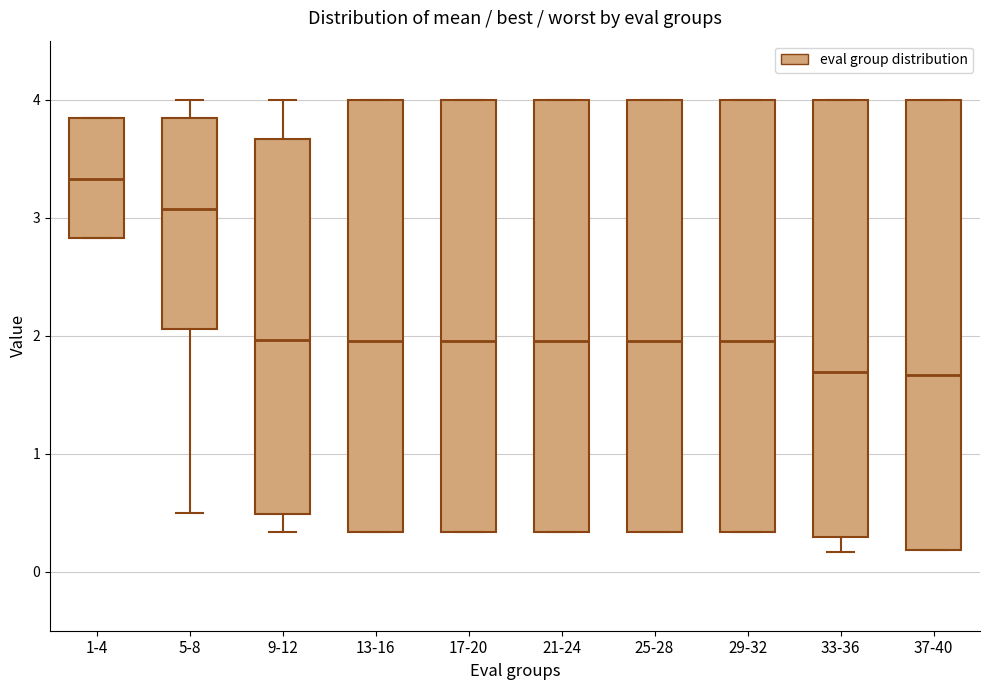

Which box is the tallest, from its lower edge to its upper edge?

37-40